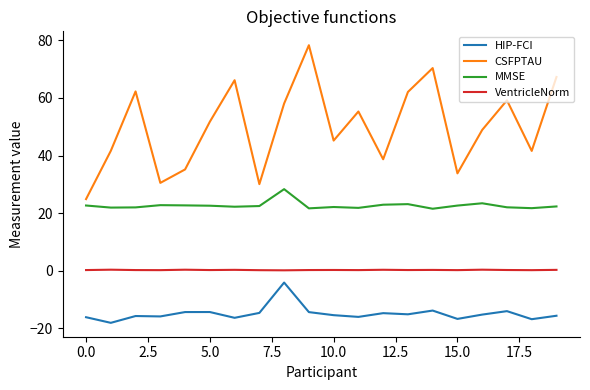

Which series has the largest total across all categories?

CSFPTAU